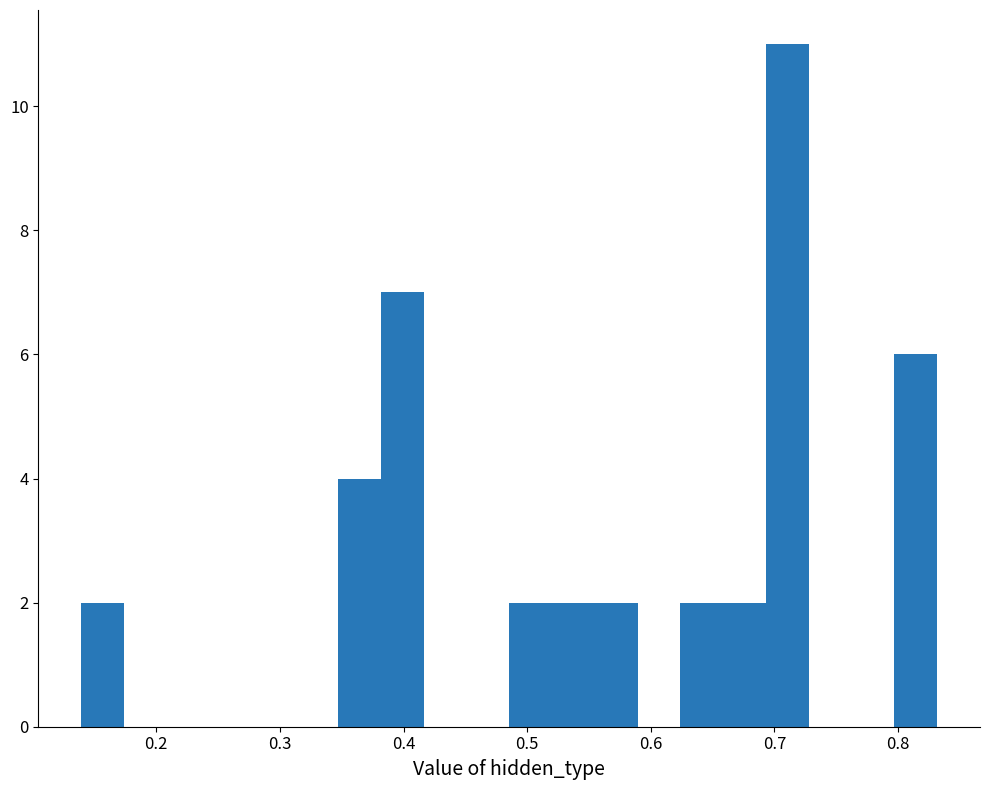

Read against the x-axis, roughly where is the centre of the tallest bar?

0.71